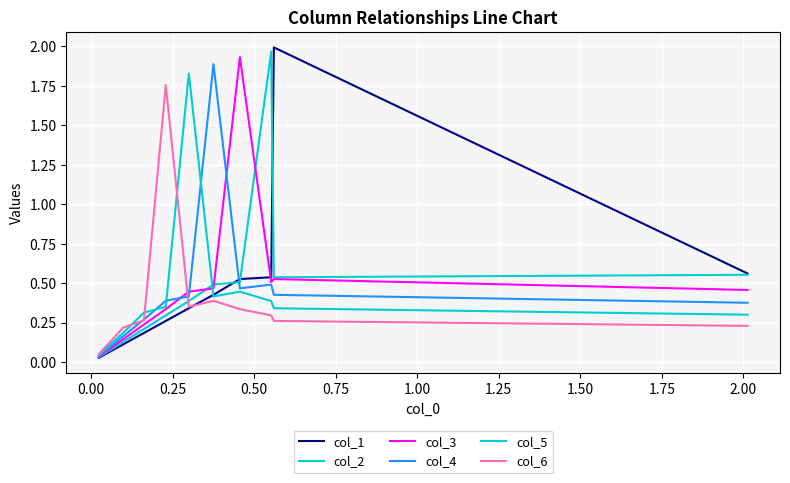

What is the difference between the maximum and minimum values in the col_4 series?

1.8